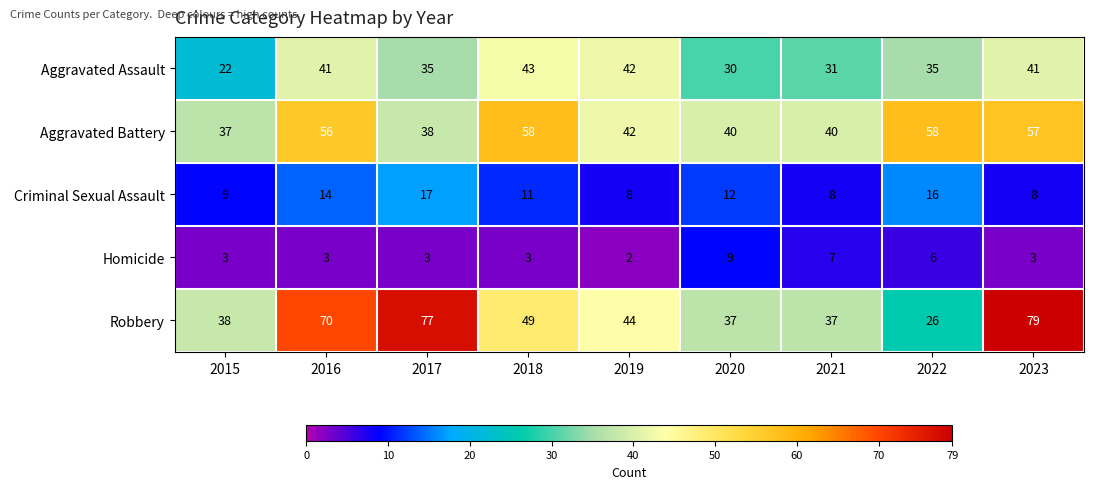

What is the sum of all Aggravated Assault values?

320